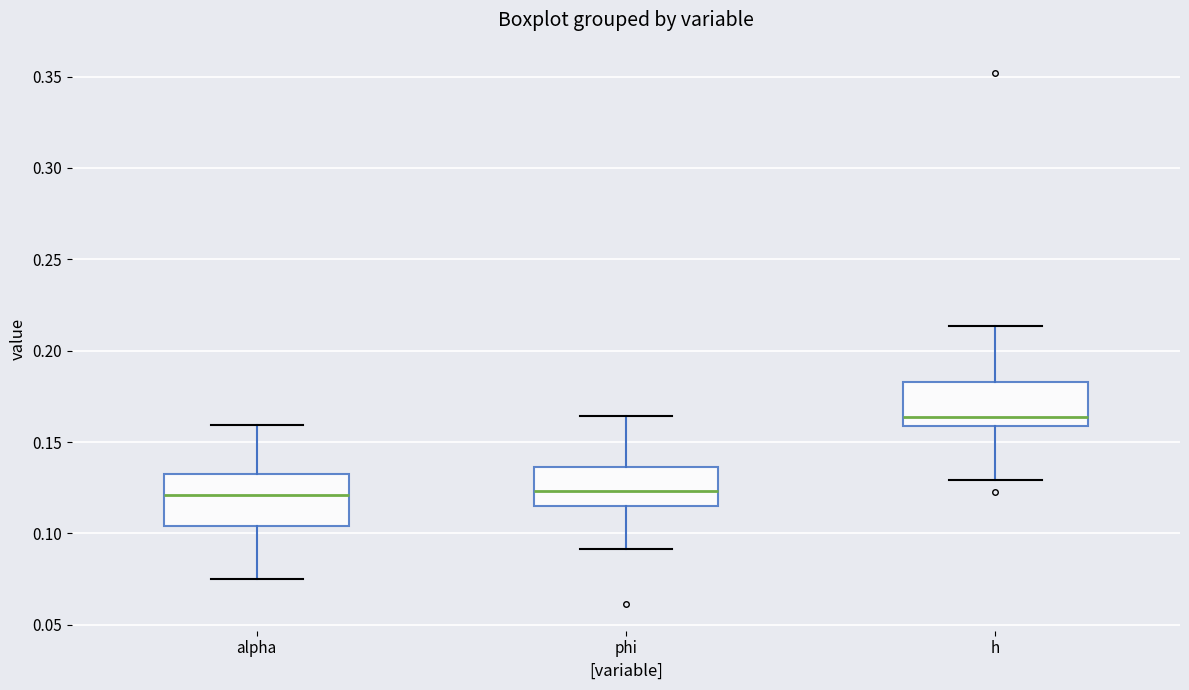

Reading left to right, read every box against the y-axis: the position of its median line, the range the box covers, and the ends of its whiskers. The values are not printed on the chart, so give them approximately, as read against the axis.

alpha: median 0.120, box 0.105 to 0.130, whiskers 0.075 to 0.160
phi: median 0.125, box 0.115 to 0.135, whiskers 0.090 to 0.165
h: median 0.165, box 0.160 to 0.185, whiskers 0.130 to 0.215